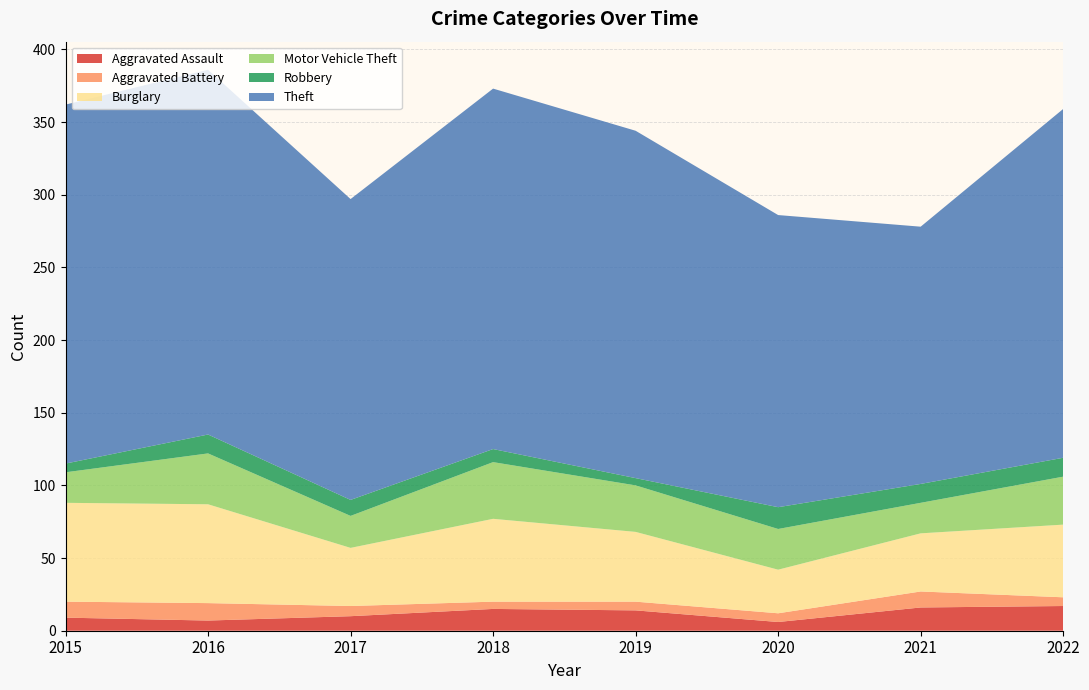

Reading right to left, extract all data points from this chart.

Aggravated Assault: 2022=17	2021=16	2020=6	2019=14	2018=15	2017=10	2016=7	2015=9
Aggravated Battery: 2022=6	2021=11	2020=6	2019=6	2018=5	2017=7	2016=12	2015=11
Burglary: 2022=50	2021=40	2020=30	2019=48	2018=57	2017=40	2016=68	2015=68
Motor Vehicle Theft: 2022=33	2021=21	2020=28	2019=32	2018=39	2017=22	2016=35	2015=21
Robbery: 2022=13	2021=13	2020=15	2019=5	2018=9	2017=11	2016=13	2015=6
Theft: 2022=240	2021=177	2020=201	2019=239	2018=248	2017=207	2016=251	2015=247